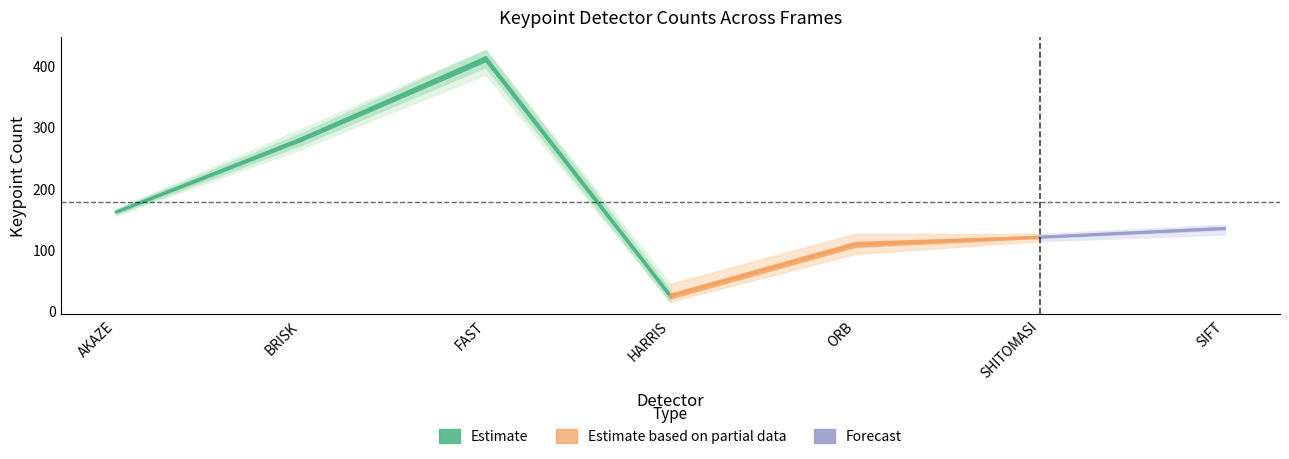

What is the label of the 7th point from the left?

SIFT